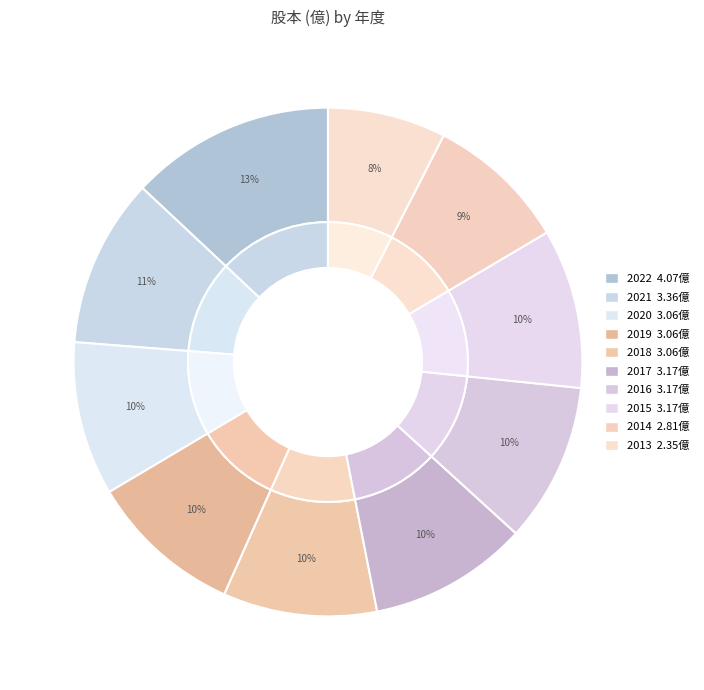

Count the number of slices in the pie.

10